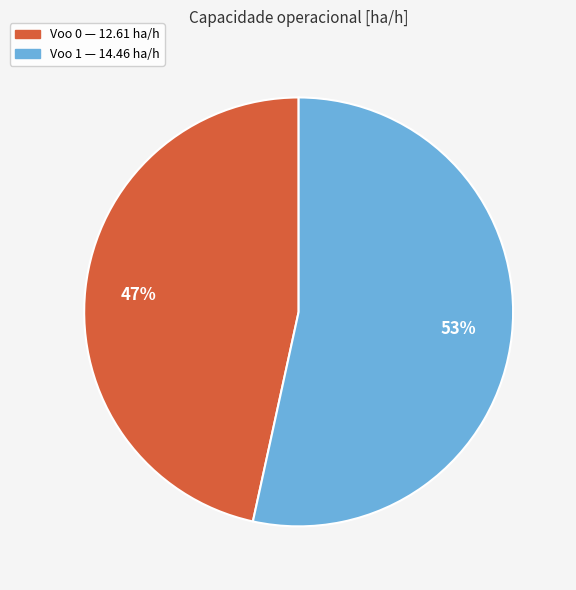

Which category accounts for the majority?

Voo 1